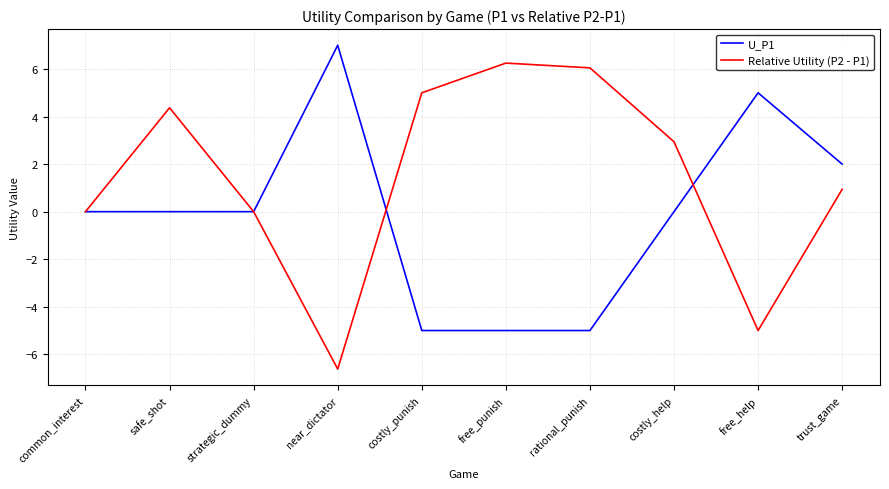

What position from the right is trust_game?

1